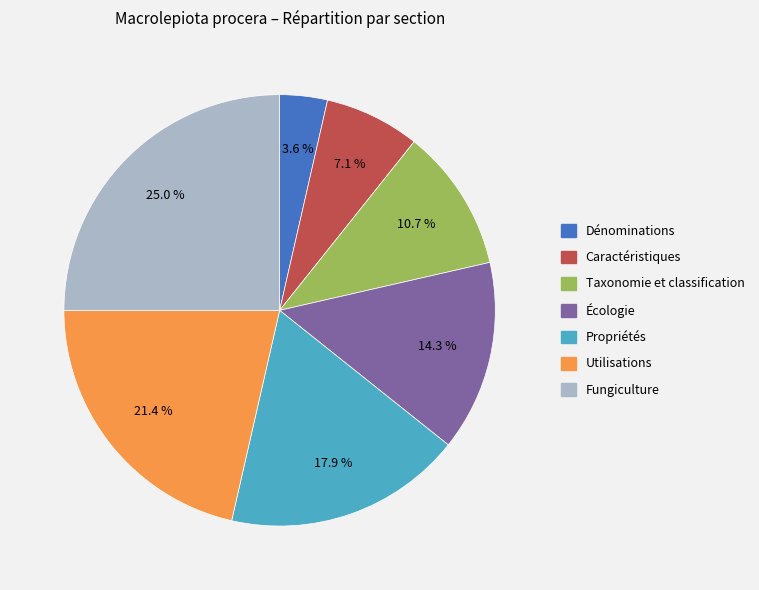

Which slice is the largest?

Fungiculture